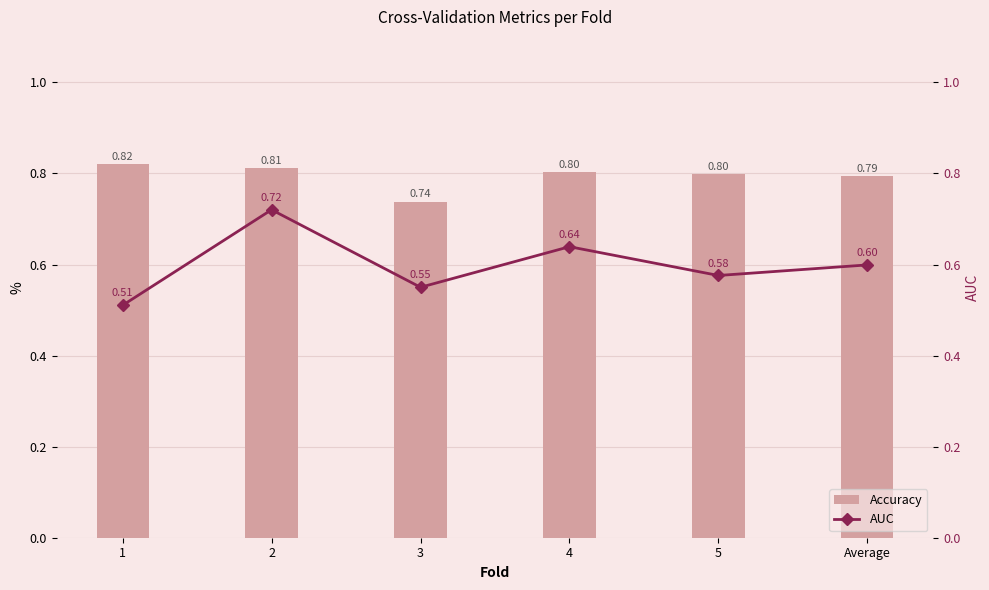

What is the value of the Accuracy bar at the 5th from the left?

0.8